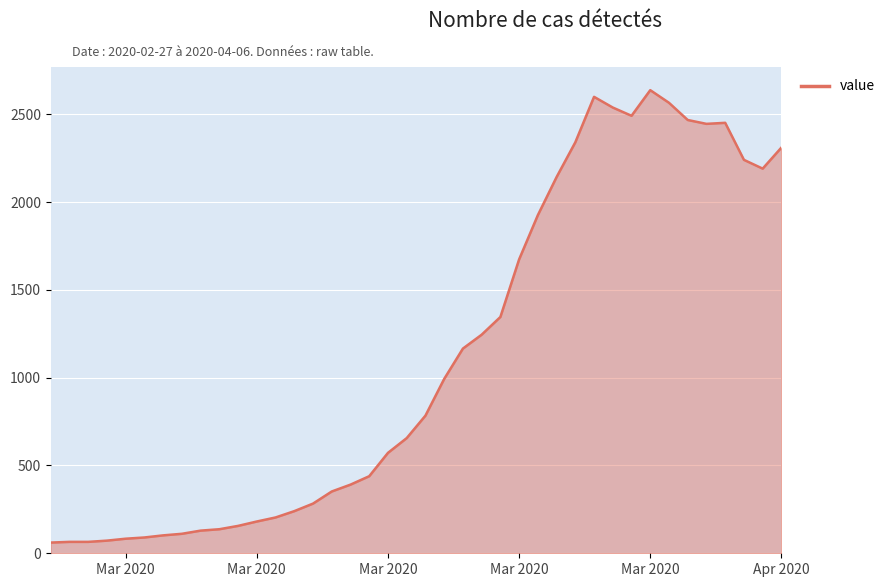

What is the smallest value displayed?

61